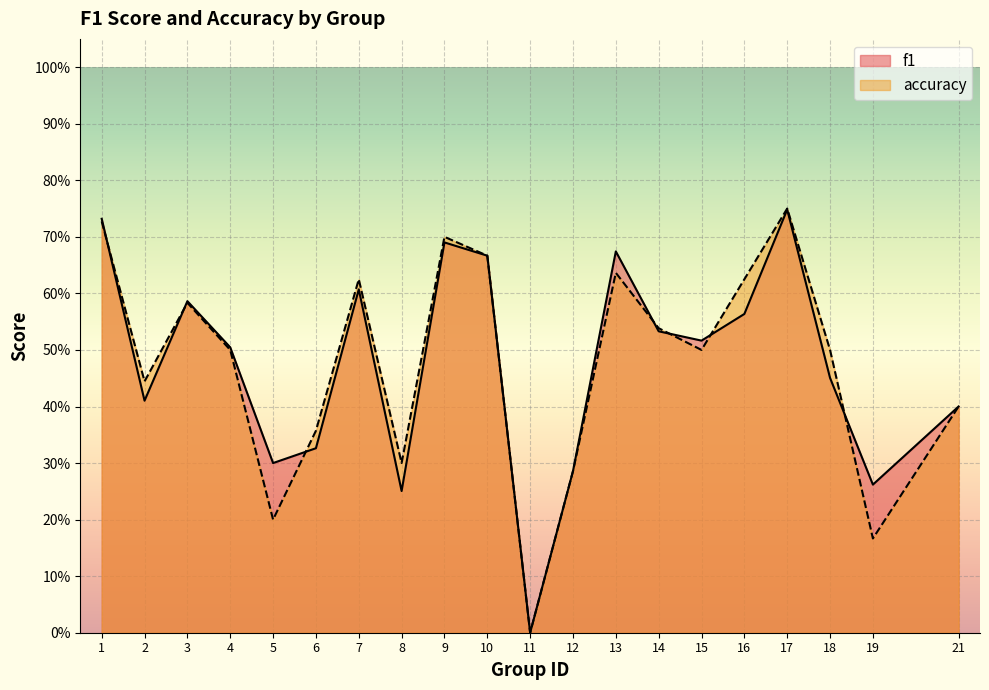

How many interior local valleys does the accuracy series have?

6